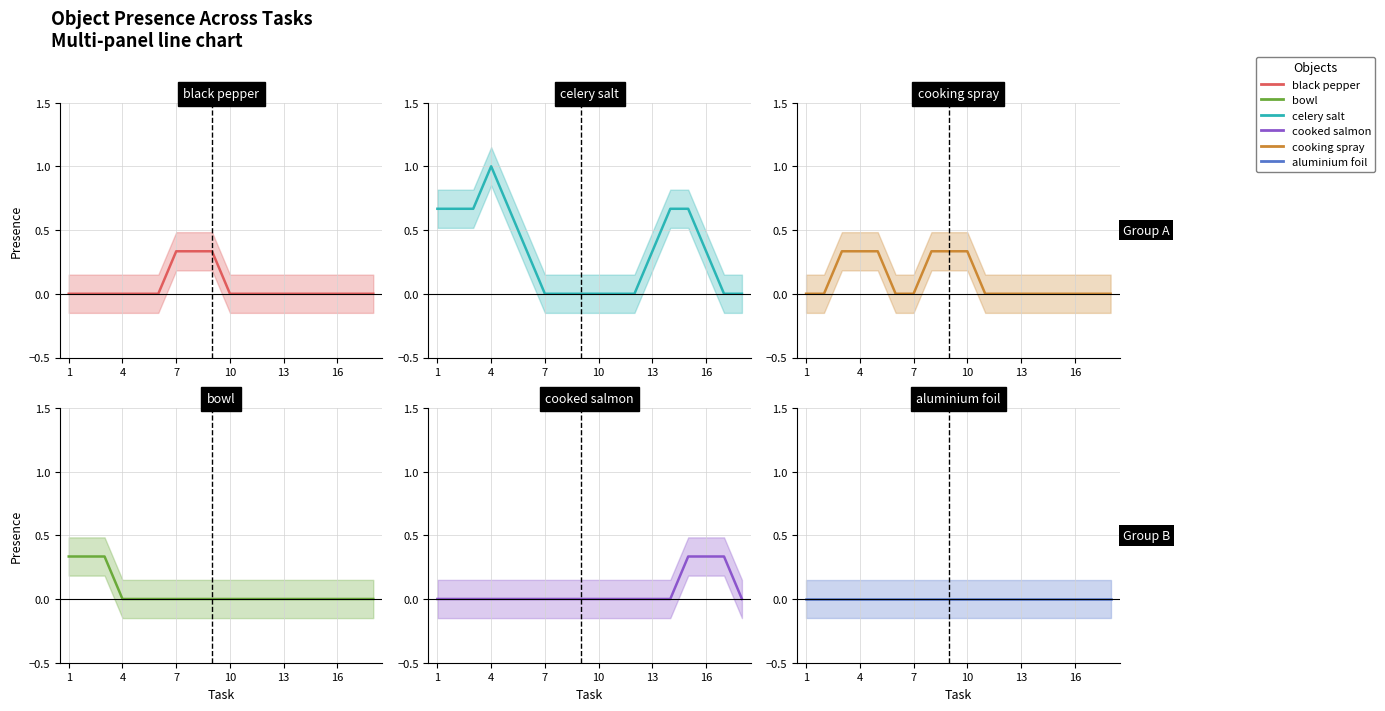

Reading left to right, what are all the values shown in this chart?

14 black pepper: 0.0	0.0	0.0	0.0	0.0	0.0	0.3	0.3	0.3	0.0	0.0	0.0	0.0	0.0	0.0	0.0	0.0	0.0
34 celery salt: 0.7	0.7	0.7	1.0	0.7	0.3	0.0	0.0	0.0	0.0	0.0	0.0	0.3	0.7	0.7	0.3	0.0	0.0
48 cooking spray: 0.0	0.0	0.3	0.3	0.3	0.0	0.0	0.3	0.3	0.3	0.0	0.0	0.0	0.0	0.0	0.0	0.0	0.0
19 bowl: 0.3	0.3	0.3	0.0	0.0	0.0	0.0	0.0	0.0	0.0	0.0	0.0	0.0	0.0	0.0	0.0	0.0	0.0
45 cooked salmon: 0.0	0.0	0.0	0.0	0.0	0.0	0.0	0.0	0.0	0.0	0.0	0.0	0.0	0.0	0.3	0.3	0.3	0.0
0 aluminium foil: 0.0	0.0	0.0	0.0	0.0	0.0	0.0	0.0	0.0	0.0	0.0	0.0	0.0	0.0	0.0	0.0	0.0	0.0